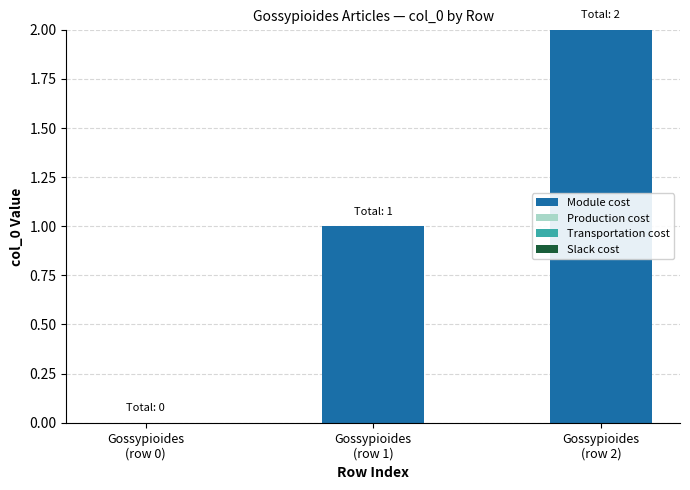

What is the sum of all values?

3